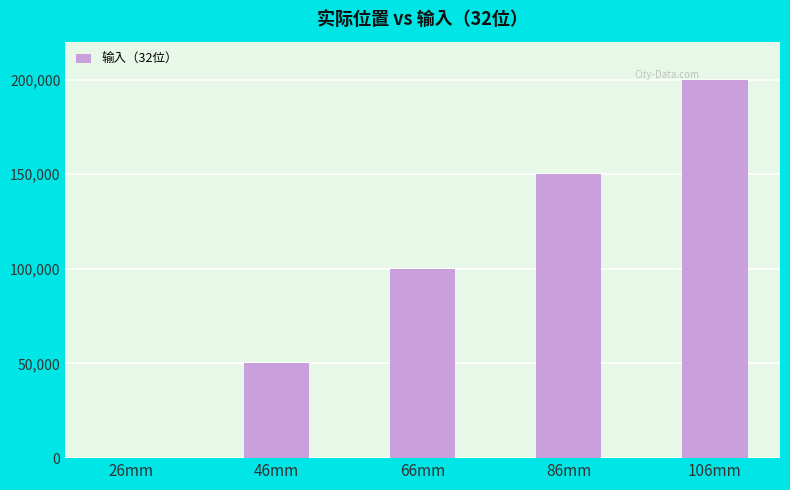

How many series are shown in this chart?

1